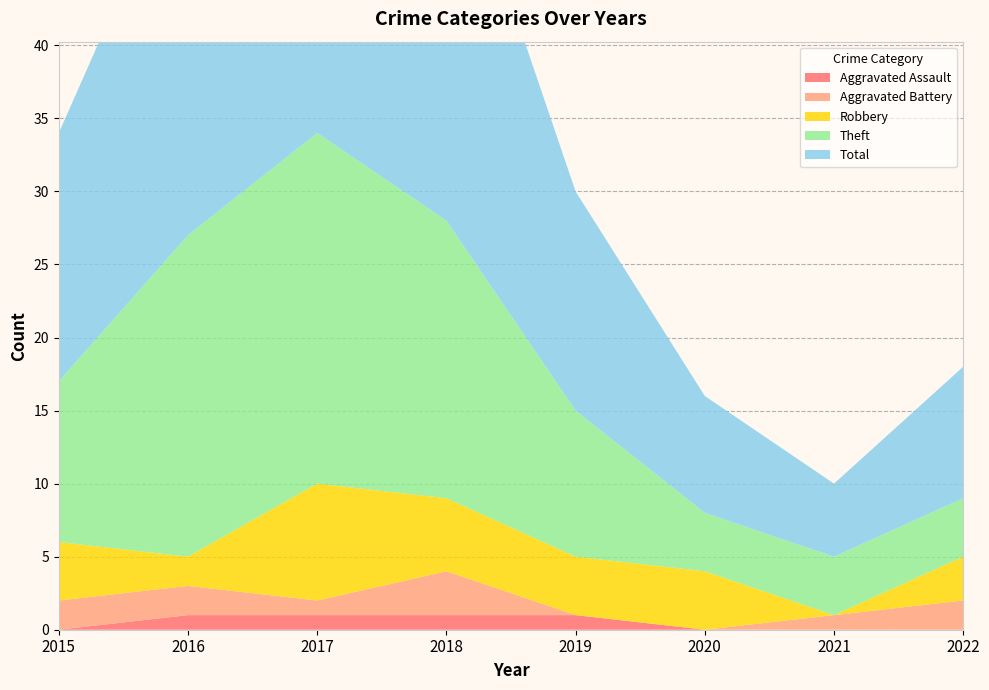

Reading left to right, extract all data points from this chart.

Aggravated Assault: 2015=0	2016=1	2017=1	2018=1	2019=1	2020=0	2021=0	2022=0
Aggravated Battery: 2015=2	2016=2	2017=1	2018=3	2019=0	2020=0	2021=1	2022=2
Robbery: 2015=4	2016=2	2017=8	2018=5	2019=4	2020=4	2021=0	2022=3
Theft: 2015=11	2016=22	2017=24	2018=19	2019=10	2020=4	2021=4	2022=4
Total: 2015=17	2016=27	2017=35	2018=28	2019=15	2020=8	2021=5	2022=9